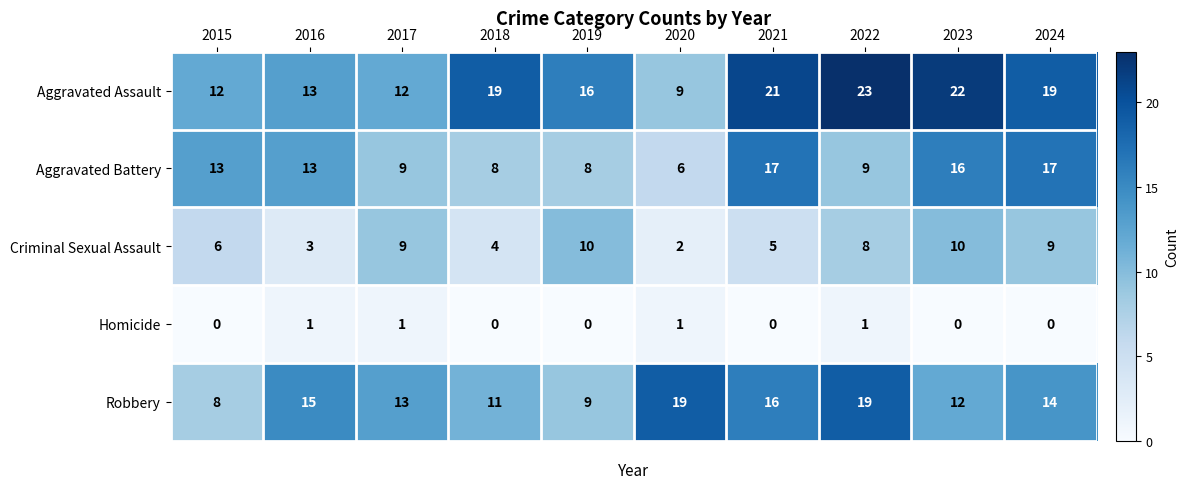

What is the total value across all series at 2016?

45